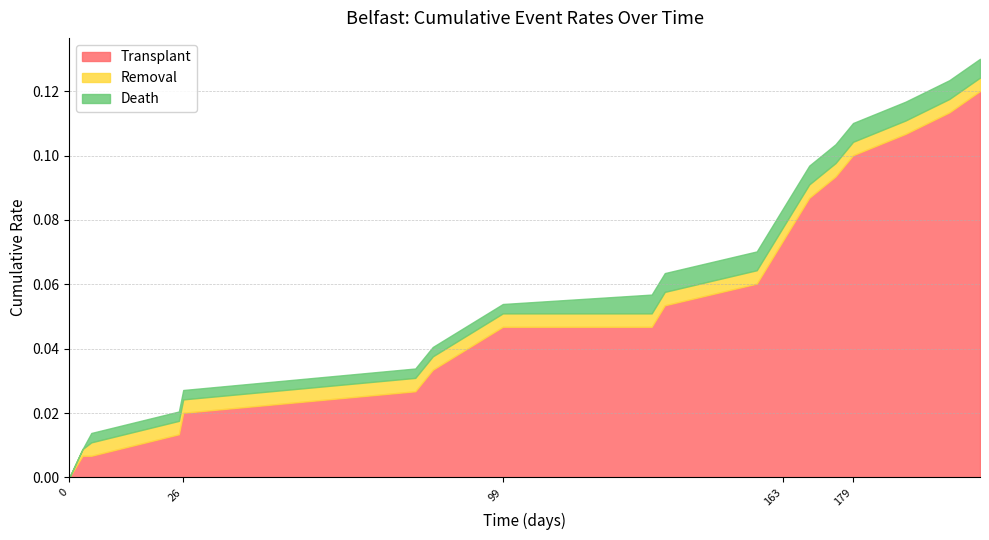

True or false: Removal has a value of 0.0 at 191.

False